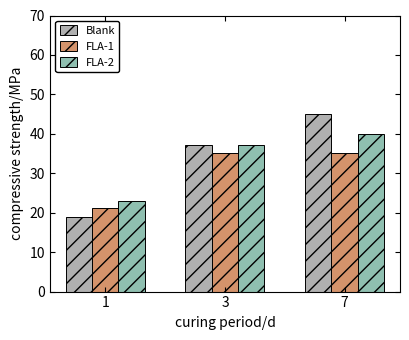

What is the difference between the maximum and second lowest values in the FLA-2 series?

2.9